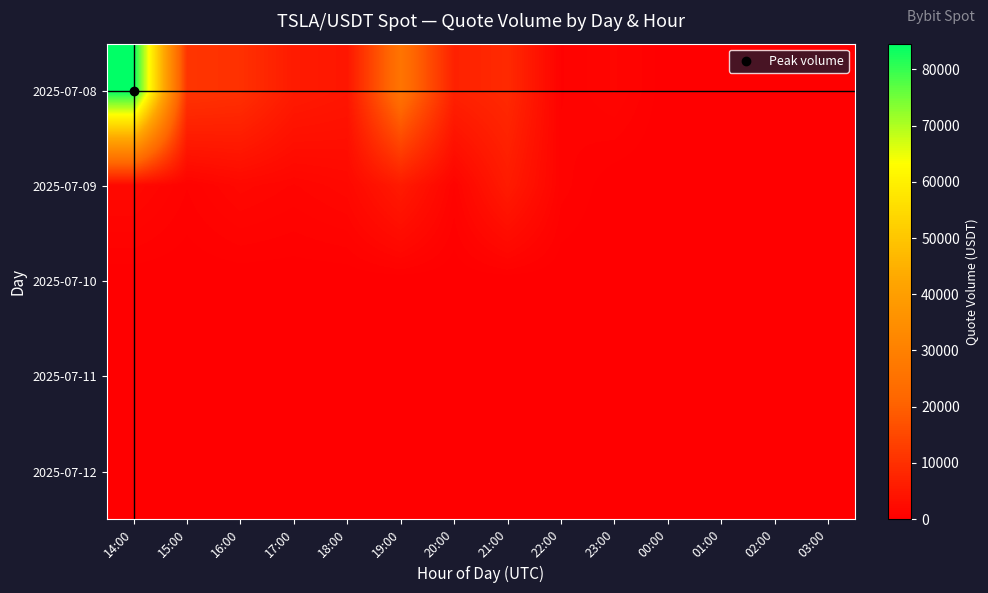

Rank the series at 02:00 from highest to lowest value.

2025-07-08, 2025-07-09, 2025-07-10, 2025-07-11, 2025-07-12